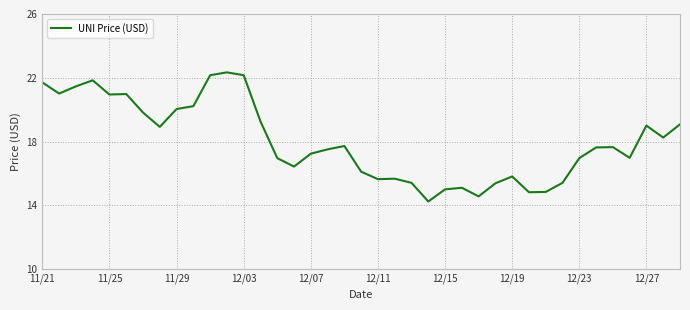

What is the difference between the maximum and minimum values?

8.1